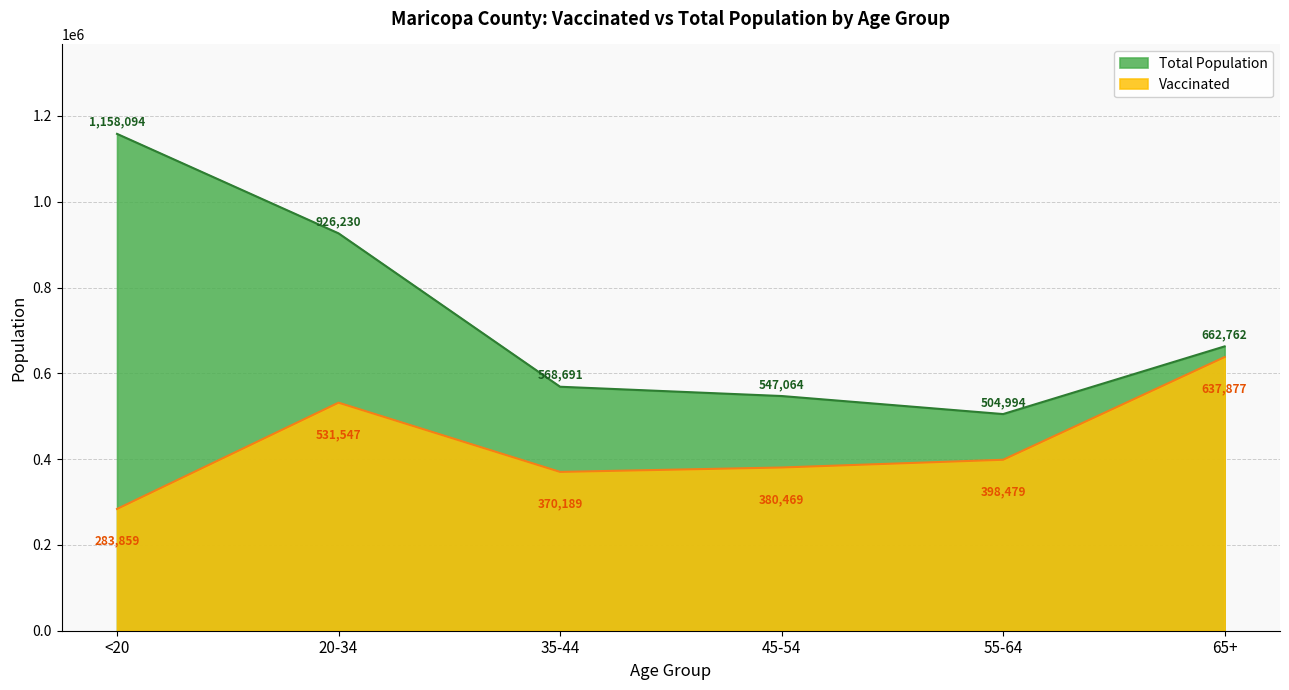

True or false: Vaccinated and Total Population cross at least once.

False